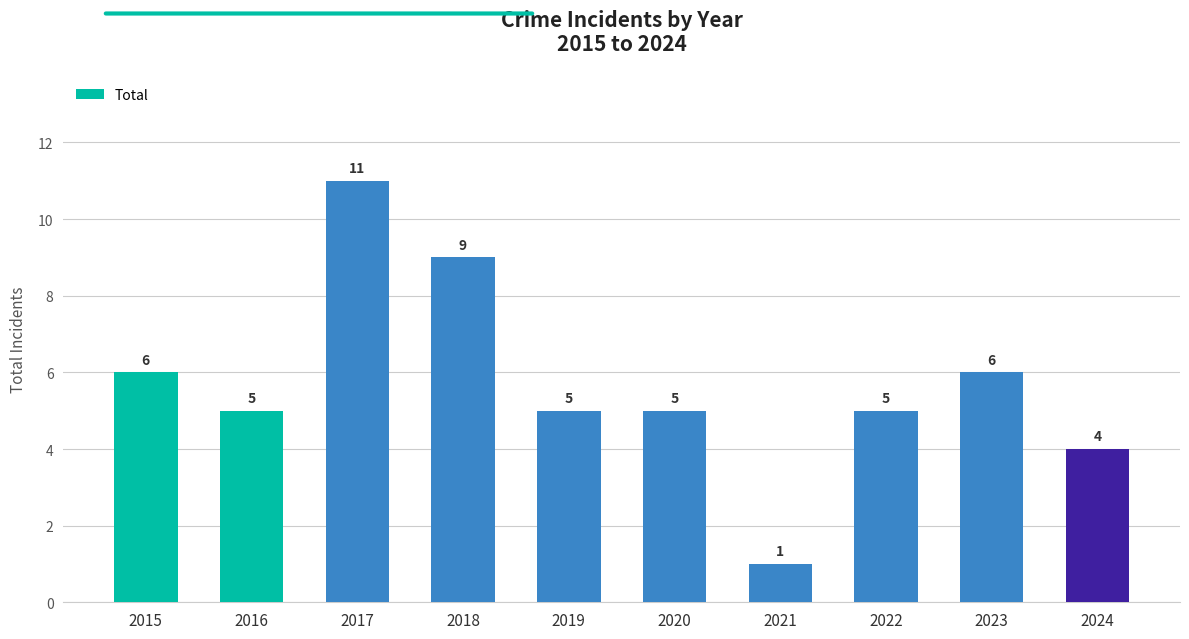

What is the difference between the maximum and second lowest values?

7